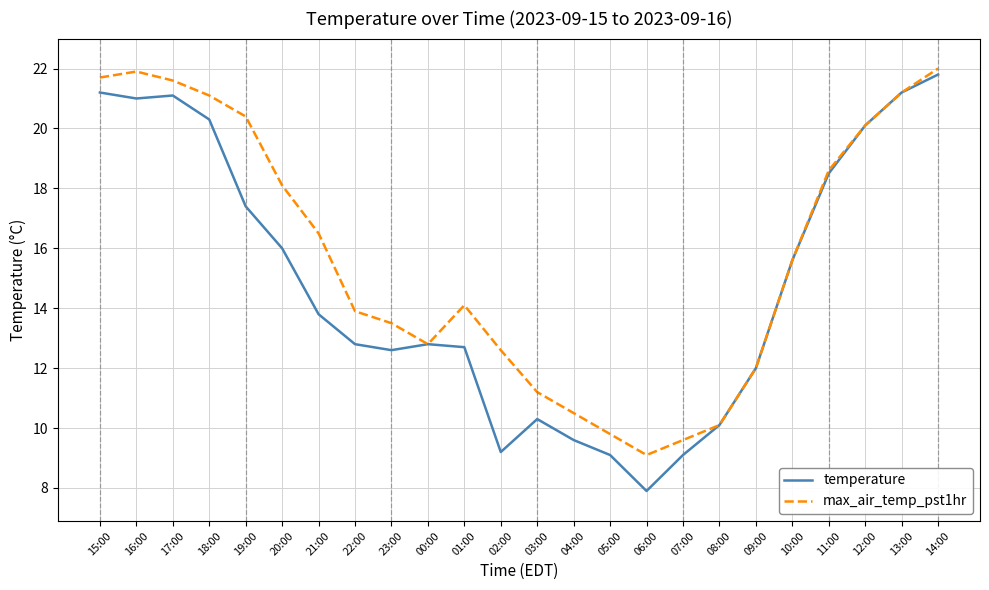

Which series has the largest range (max minus min)?

temperature